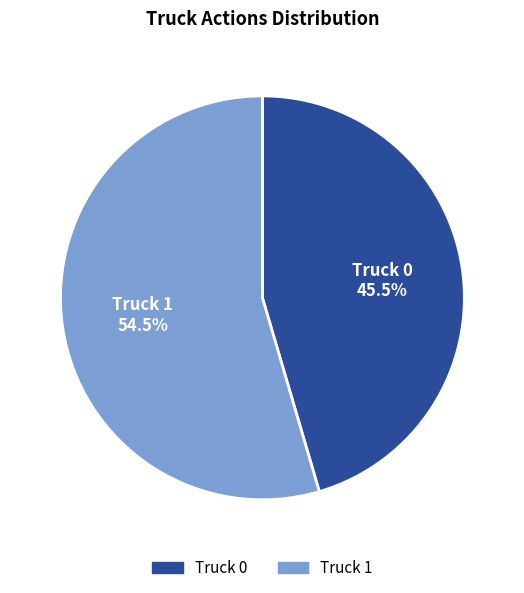

What is the largest slice in the pie chart?

Truck 1